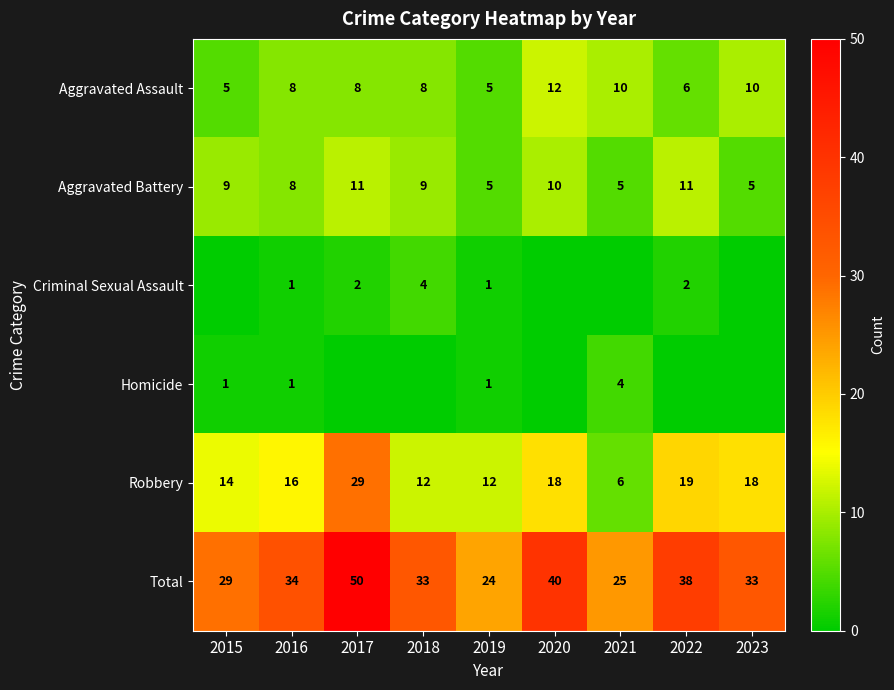

What is the approximate value of Aggravated Assault at 2020?

12